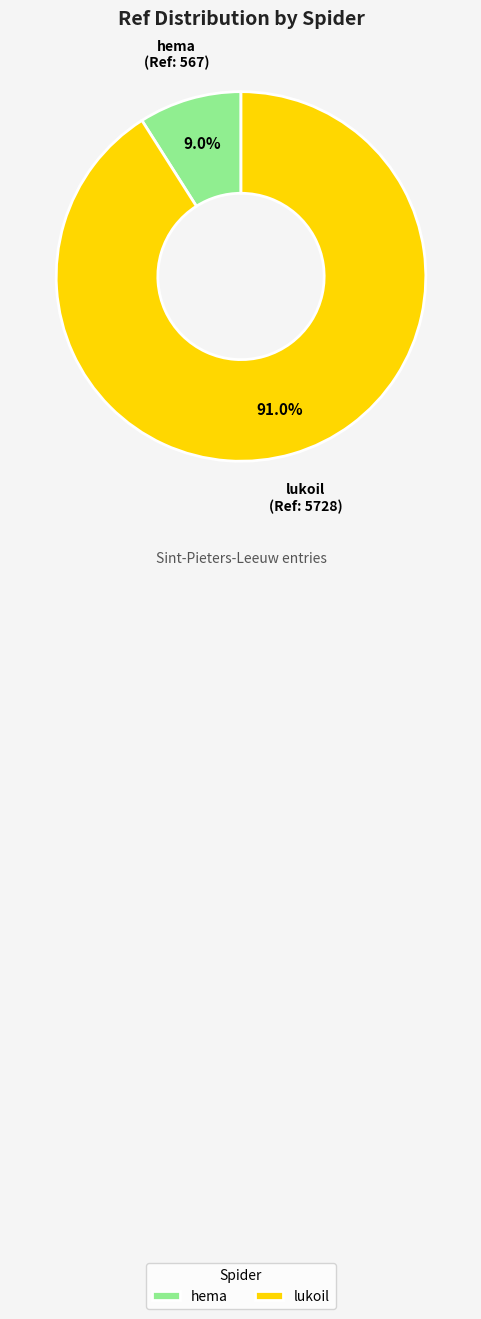

To the nearest percent, what is the combined percentage of hema and lukoil?

100%